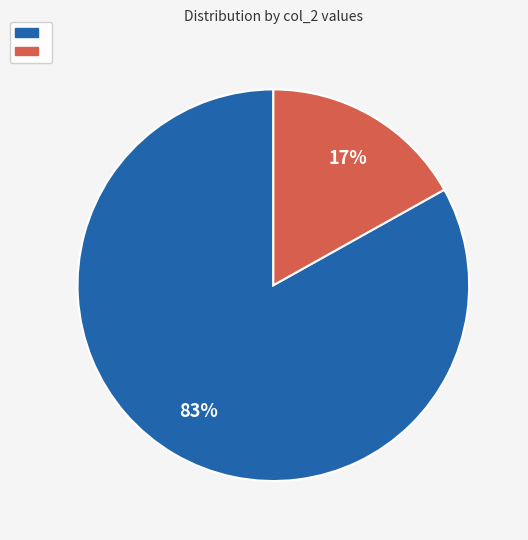

Does any single category account for the majority?

Yes